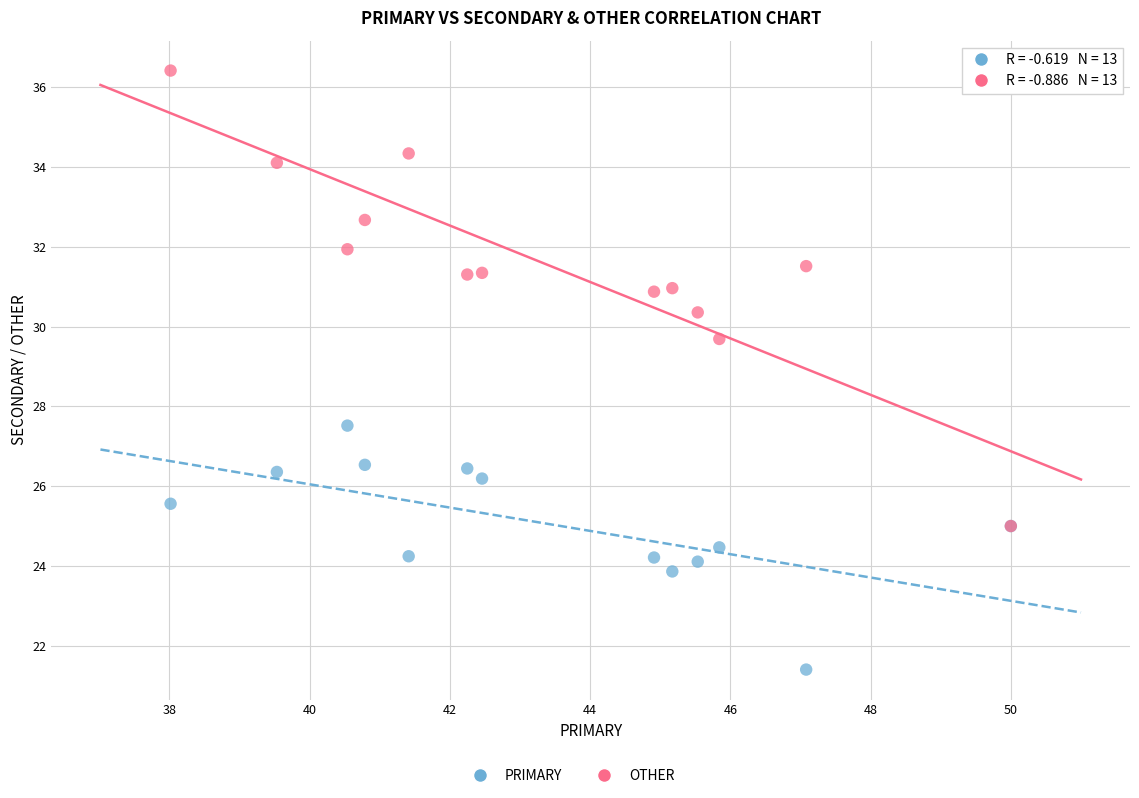

Across all series, what Y value is closest to 28?

27.5